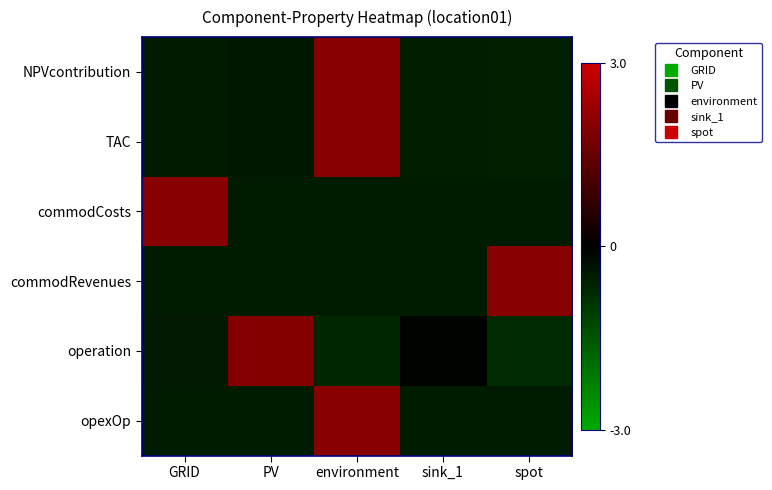

What is the spread (max minus min) of values at GRID?

2.5